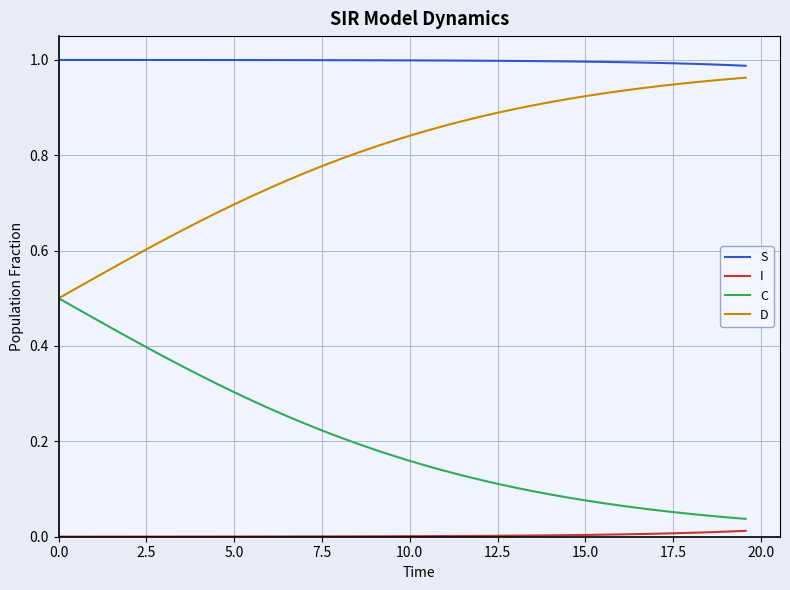

True or false: D and S intersect in this chart.

False